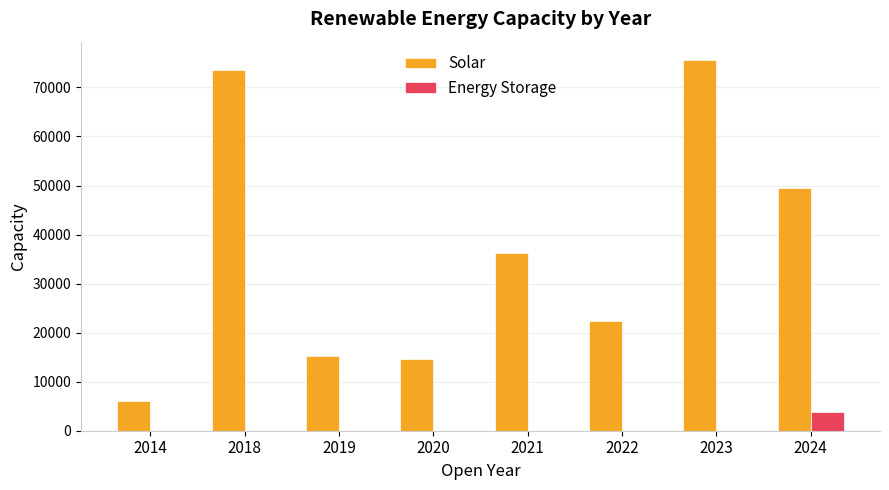

Reading right to left, what are all the values shown in this chart?

Solar: 49446	75560	22390	36250	14700	15200	73500	6000
Energy Storage: 3840	0	0	0	0	0	0	0